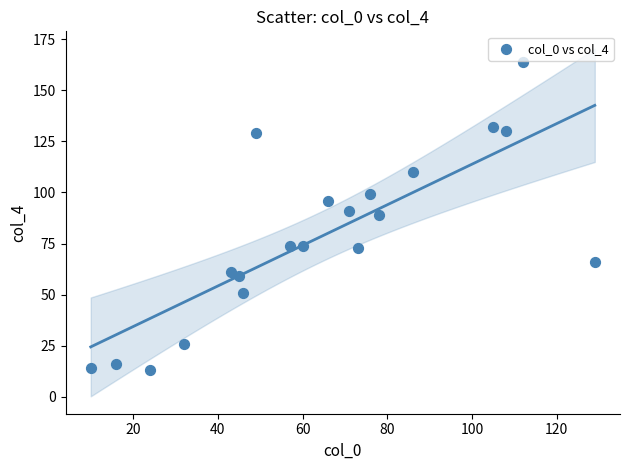

What is the range of X values (max minus min)?

119